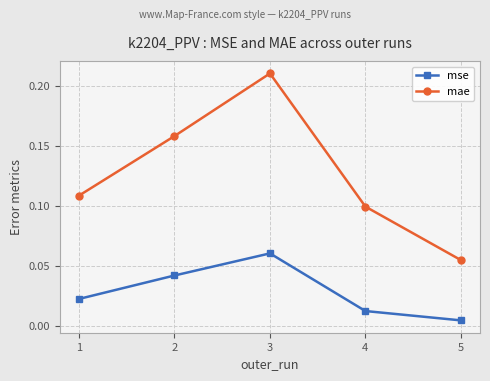

Is the value of mse at 3 greater than the value of mae at 2?

No